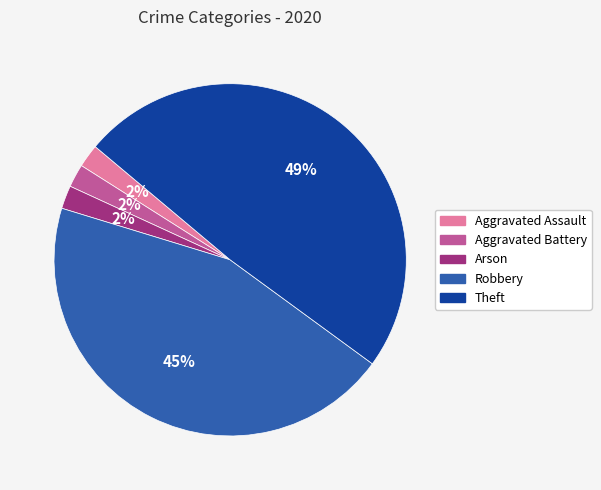

Count the number of slices in the pie.

5